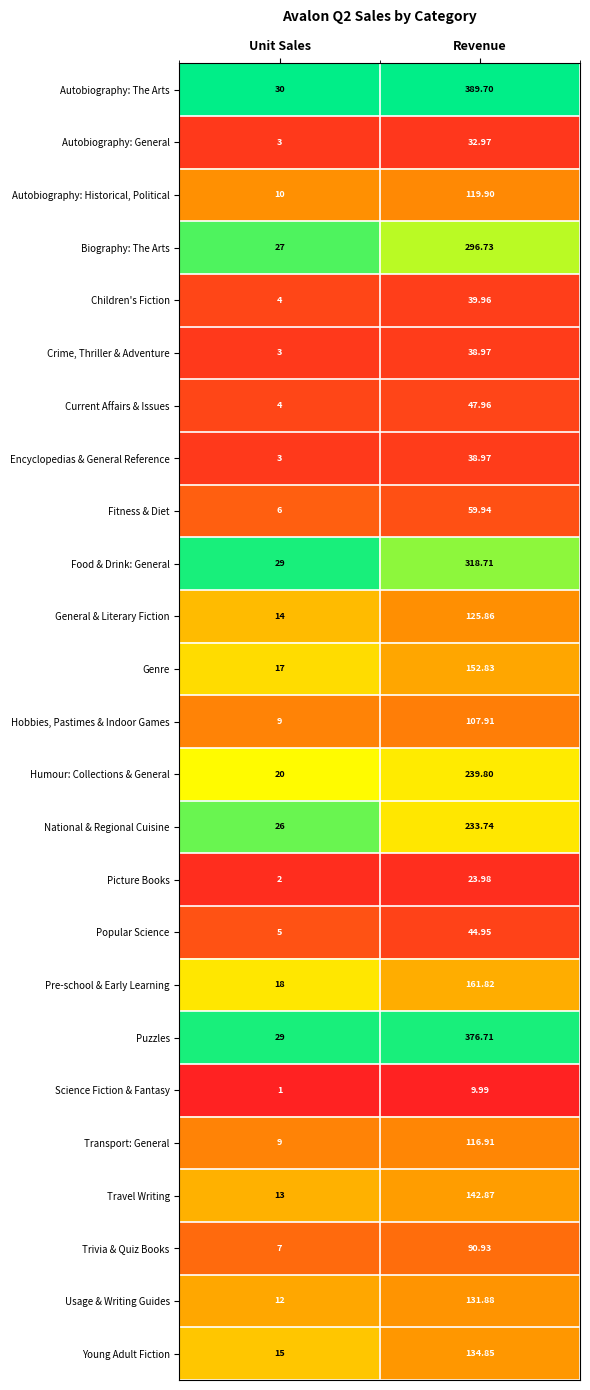

Is the value of Trivia & Quiz Books at Unit Sales greater than the value of General & Literary Fiction at Revenue?

No